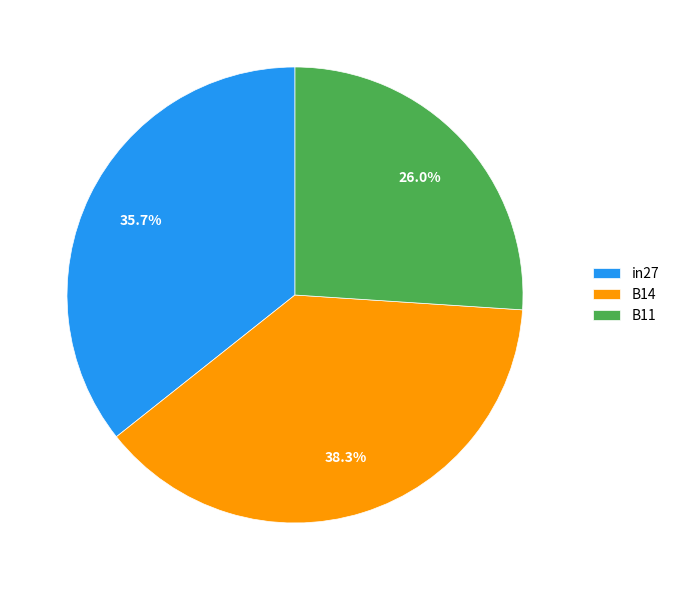

What percentage is the B14 slice, to the nearest percent?

38%